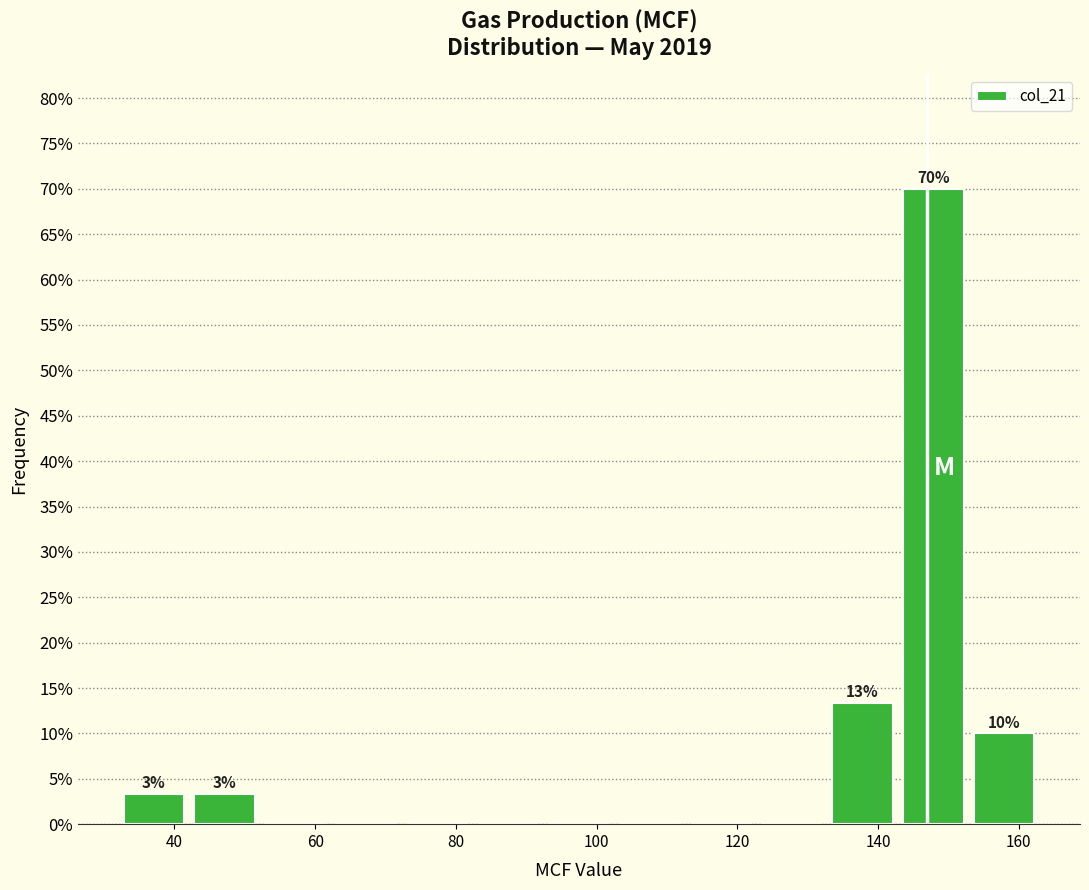

Which range on the x-axis has the tallest bar?

142 to 152